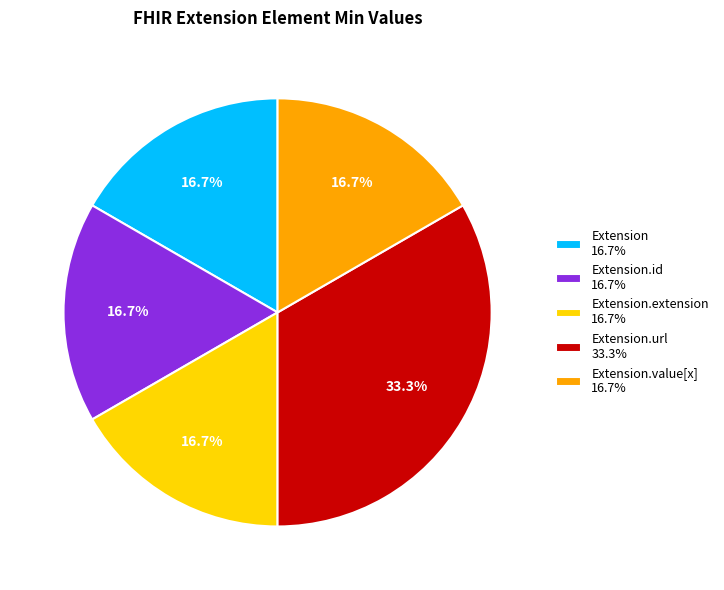

How many segments does this pie chart have?

5